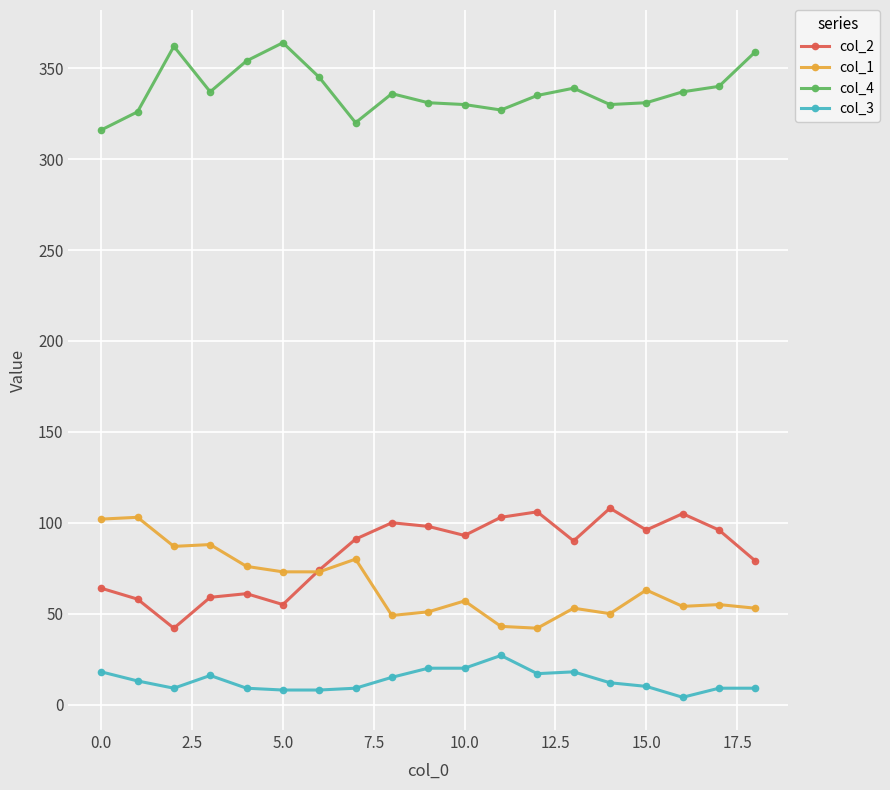

True or false: col_4 and col_1 intersect in this chart.

False